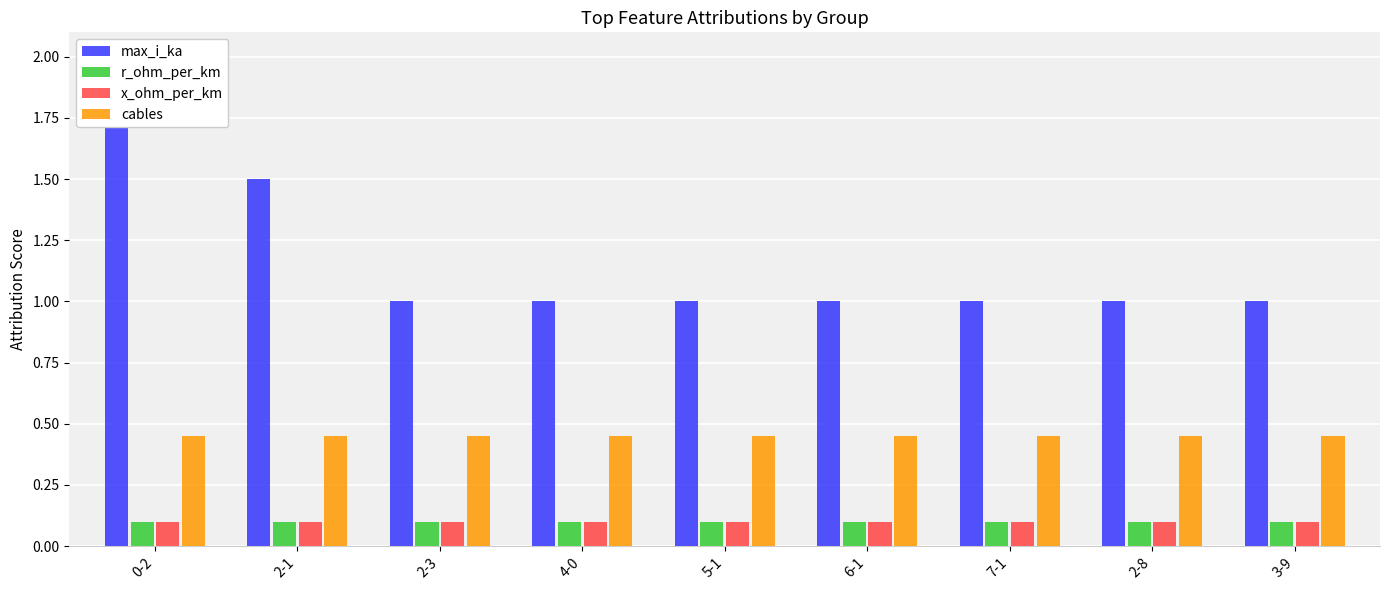

Reading left to right, transcribe all the data shown in this chart.

max_i_ka: 2.0	1.5	1.0	1.0	1.0	1.0	1.0	1.0	1.0
r_ohm_per_km: 0.1	0.1	0.1	0.1	0.1	0.1	0.1	0.1	0.1
x_ohm_per_km: 0.1	0.1	0.1	0.1	0.1	0.1	0.1	0.1	0.1
cables: 0.4	0.4	0.4	0.4	0.4	0.4	0.4	0.4	0.4